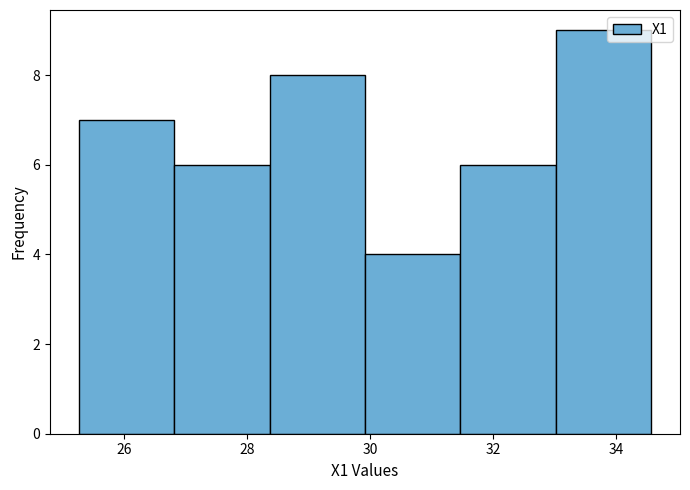

Reading left to right, list every bar in this chart as the range it spans on the x-axis followed by its height. Neither the bar edges nor the heights are printed on the chart, so give them approximately, as read against the axes.

25.2 to 26.8: 7
26.8 to 28.4: 6
28.4 to 30.0: 8
30.0 to 31.4: 4
31.4 to 33.0: 6
33.0 to 34.6: 9